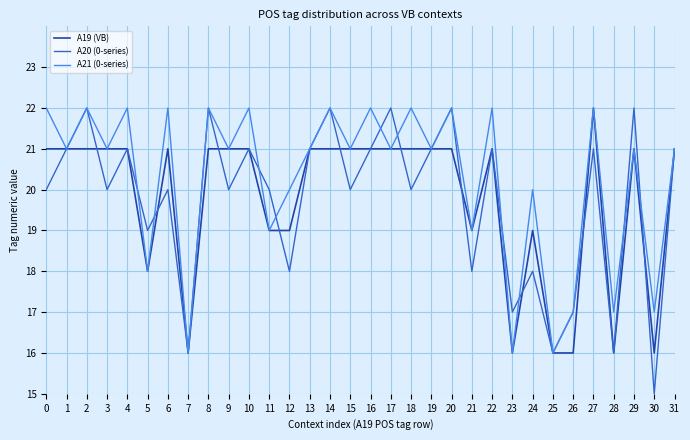

Where is the first local minimum for A20 (0-series)?

3